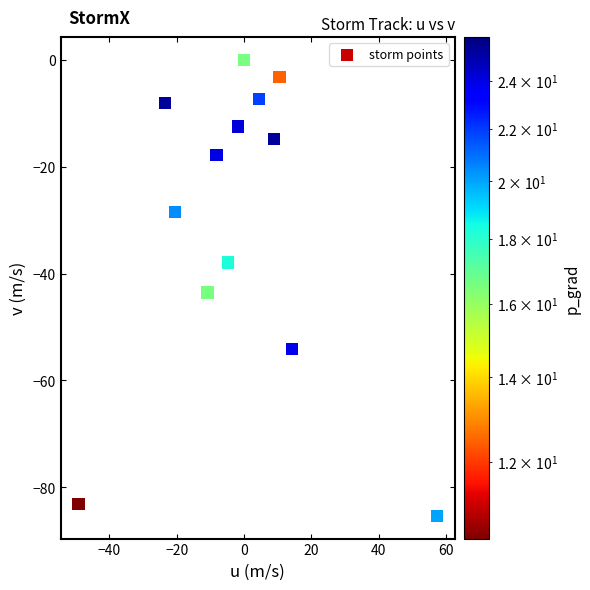

What Y value in the scatter plot is closest to -42?

-43.5